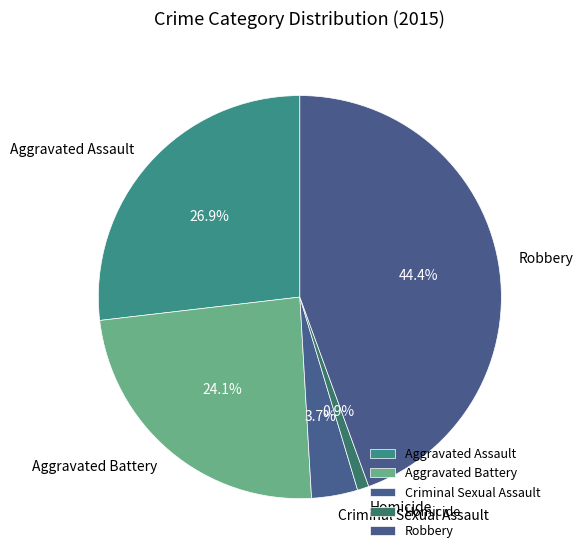

Which has a higher value, Aggravated Assault or Criminal Sexual Assault?

Aggravated Assault